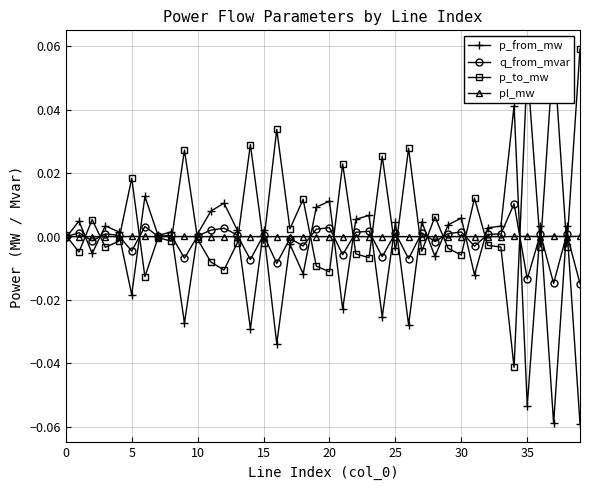

Which series has the largest total across all categories?

p_to_mw